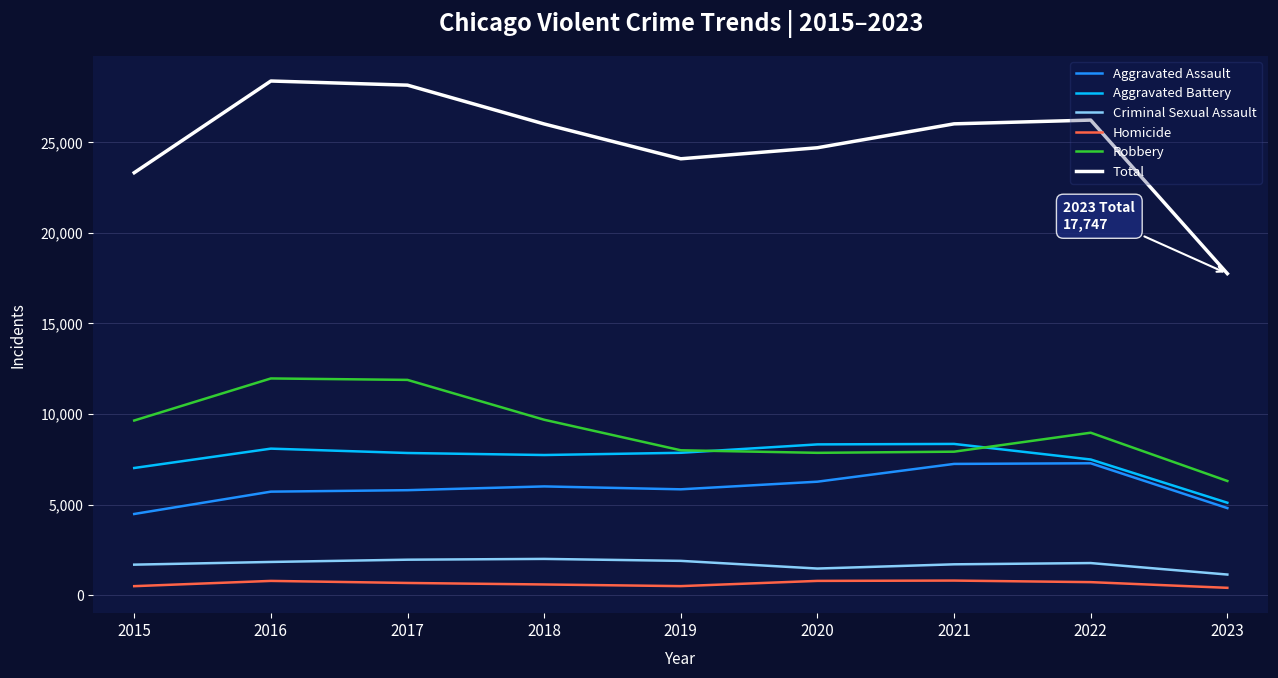

True or false: Aggravated Assault and Robbery intersect in this chart.

False